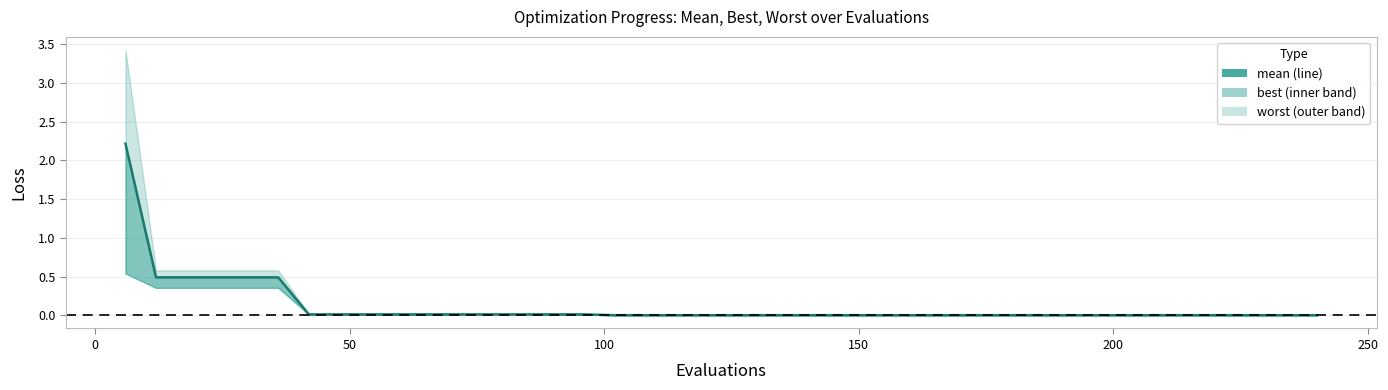

How many lines are shown in the chart?

1